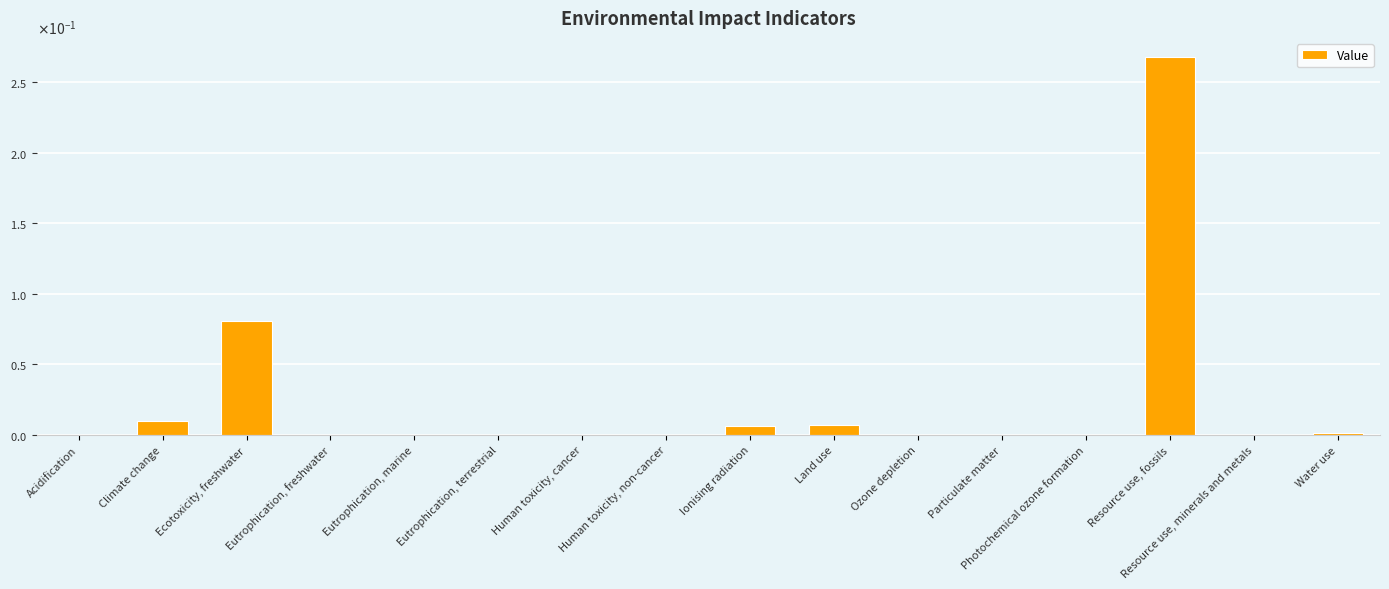

Are the bars horizontal?

No